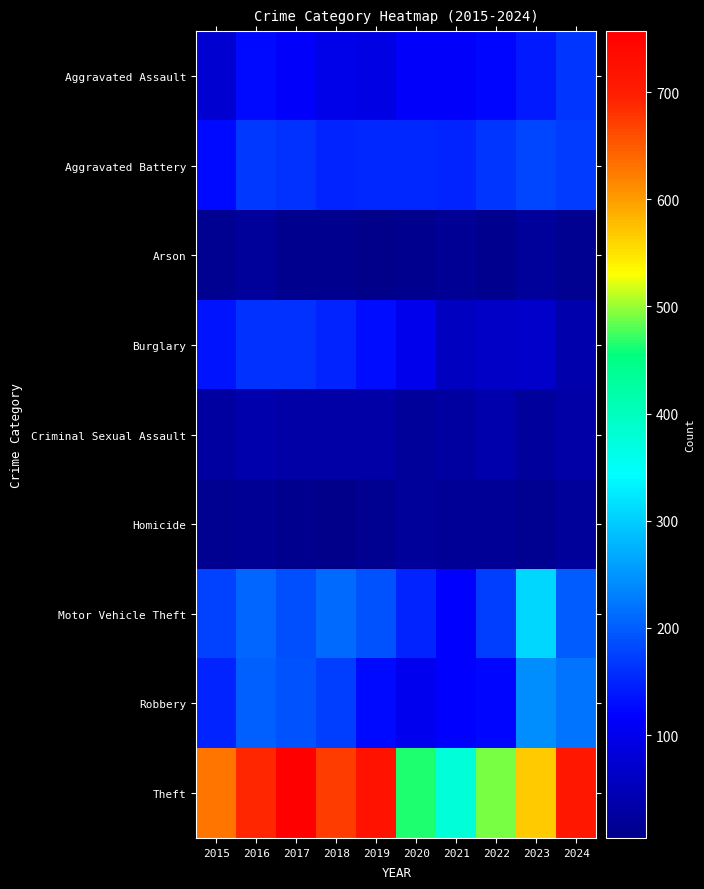

Reading left to right, what are all the values shown in this chart?

Aggravated Assault: 2015=74	2016=127	2017=113	2018=96	2019=95	2020=113	2021=114	2022=124	2023=141	2024=163
Aggravated Battery: 2015=126	2016=166	2017=162	2018=151	2019=152	2020=152	2021=149	2022=163	2023=178	2024=171
Arson: 2015=11	2016=20	2017=8	2018=7	2019=6	2020=8	2021=13	2022=9	2023=19	2024=11
Burglary: 2015=134	2016=162	2017=162	2018=150	2019=130	2020=100	2021=57	2022=65	2023=67	2024=39
Criminal Sexual Assault: 2015=26	2016=37	2017=32	2018=33	2019=32	2020=21	2021=26	2022=37	2023=22	2024=33
Homicide: 2015=10	2016=15	2017=8	2018=4	2019=10	2020=21	2021=18	2022=17	2023=10	2024=20
Motor Vehicle Theft: 2015=175	2016=208	2017=187	2018=210	2019=191	2020=150	2021=116	2022=172	2023=309	2024=199
Robbery: 2015=151	2016=204	2017=191	2018=172	2019=125	2020=104	2021=117	2022=122	2023=245	2024=221
Theft: 2015=629	2016=692	2017=757	2018=674	2019=720	2020=463	2021=376	2022=490	2023=566	2024=711